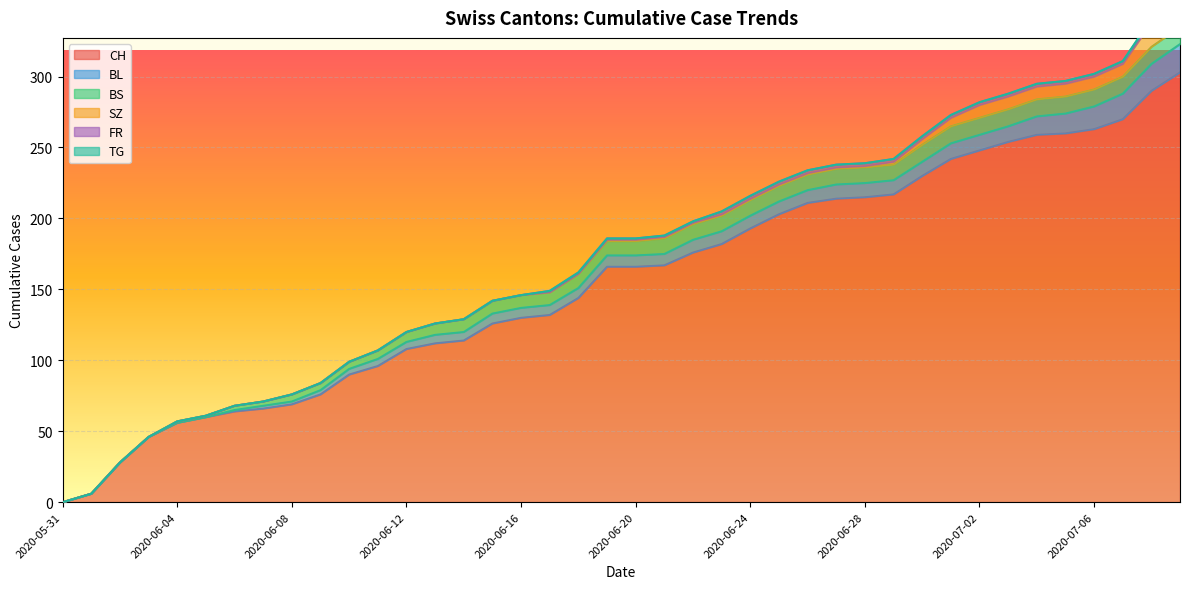

Which category has the lowest value across all series?

2020-05-31